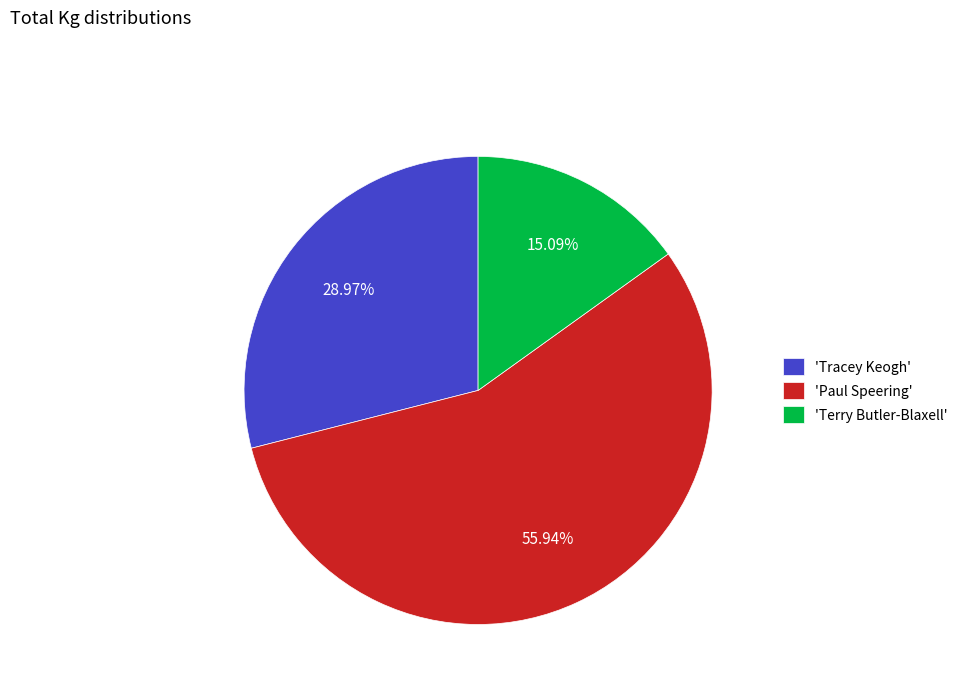

Does any single category account for the majority?

Yes